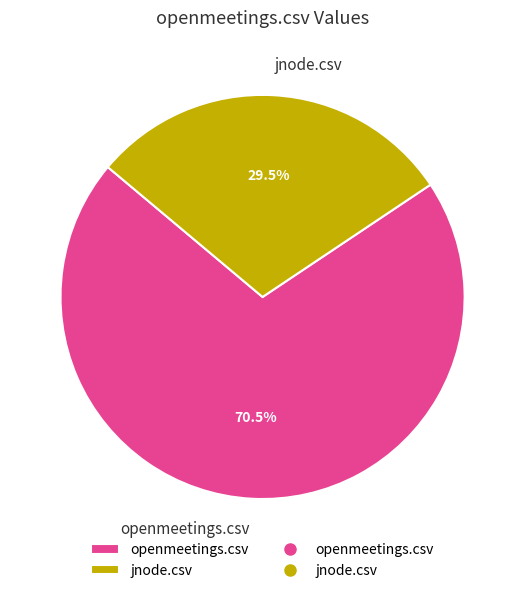

Is the sum of openmeetings.csv and jnode.csv greater than half?

Yes